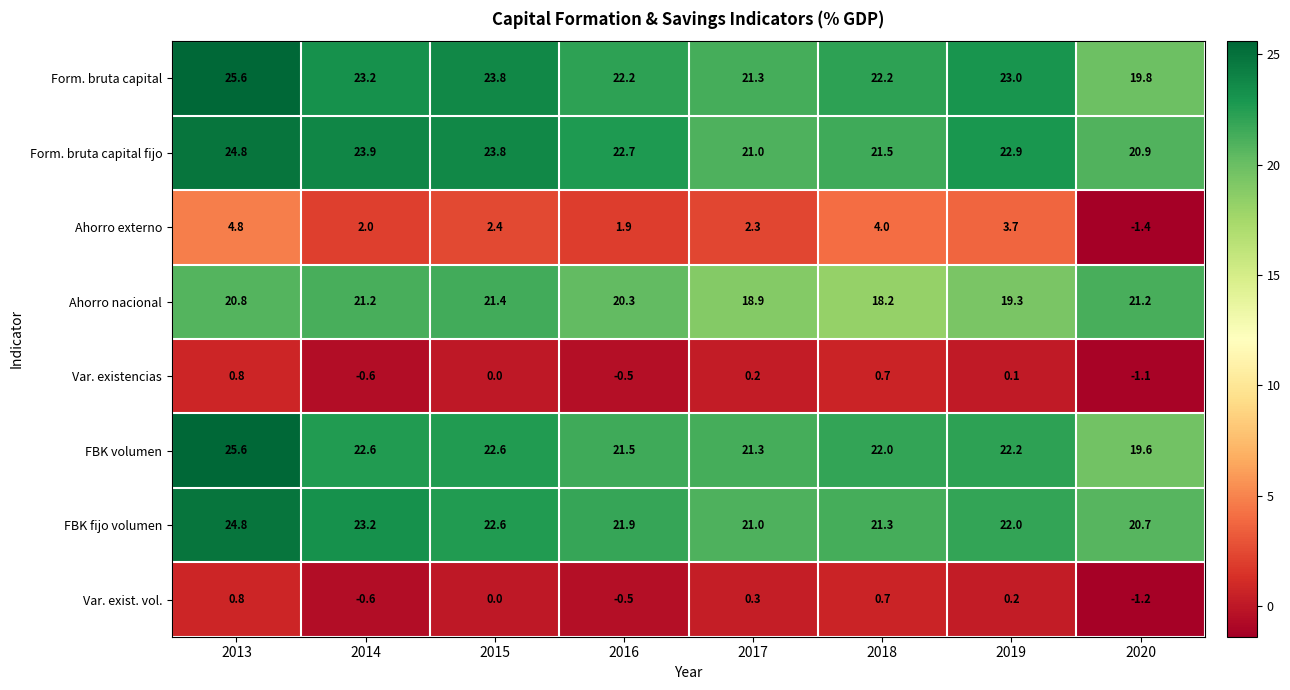

The Var. existencias series shows -0.7 at 2015. True or false?

False